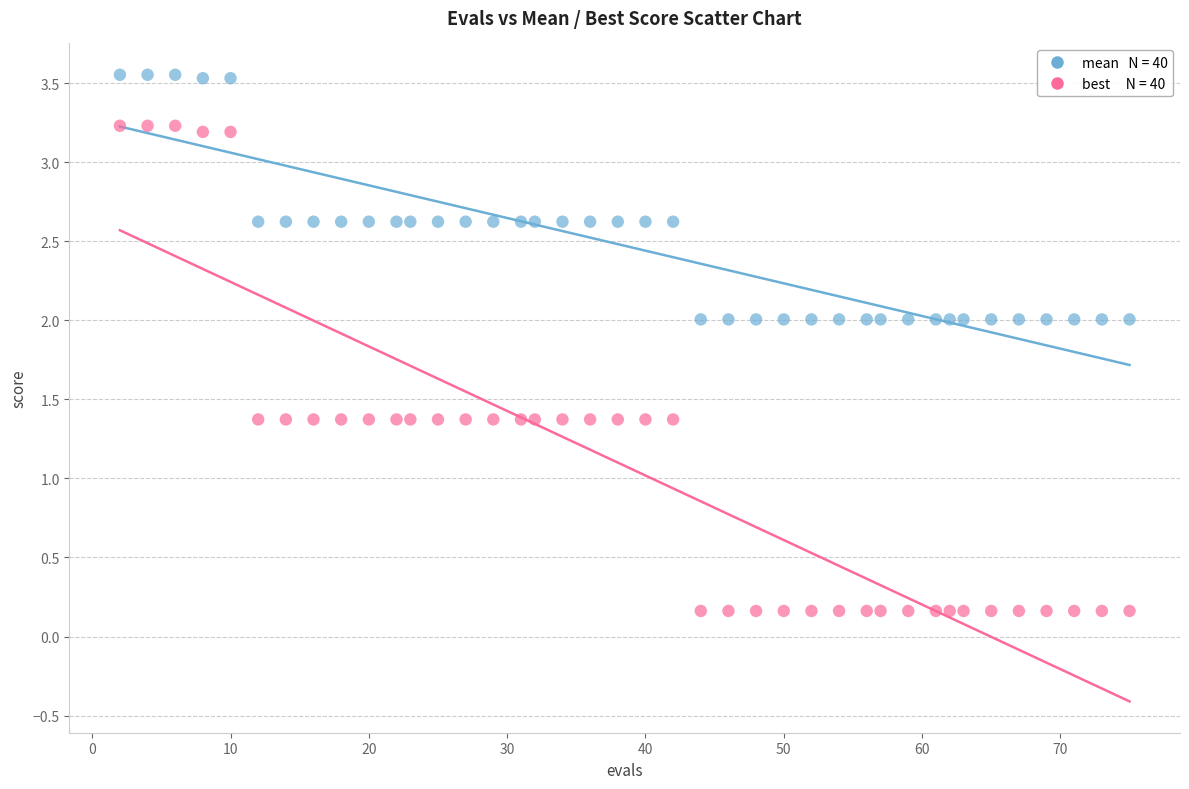

Across all data points, what is the range of X values (max minus min)?

73.0